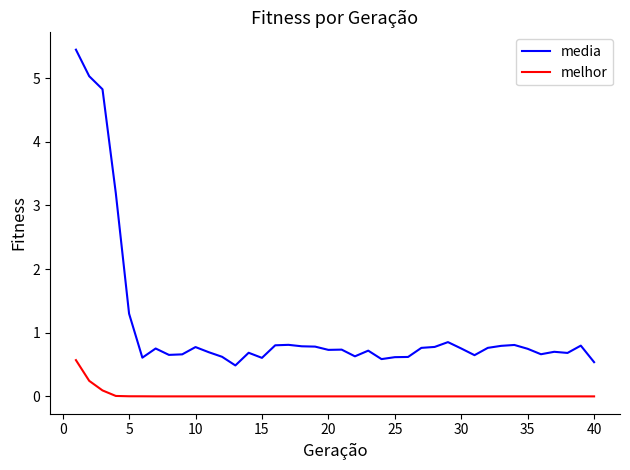

Which series has the largest total across all categories?

media